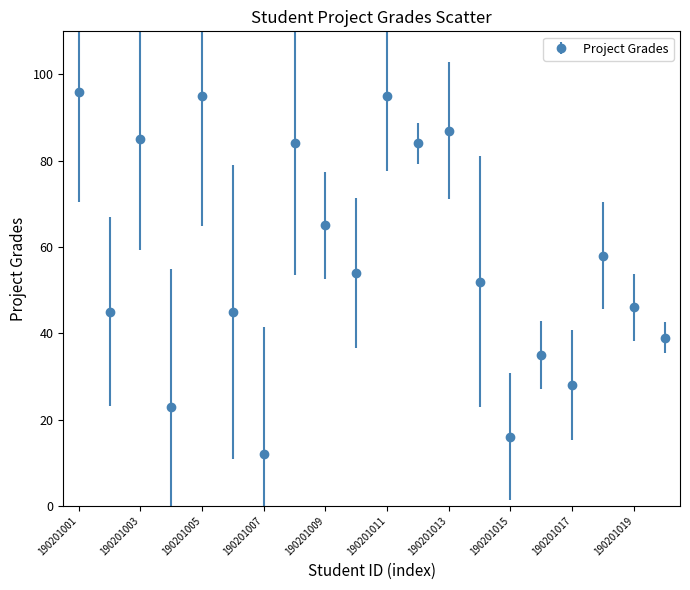

What is the minimum value shown in the chart?

12